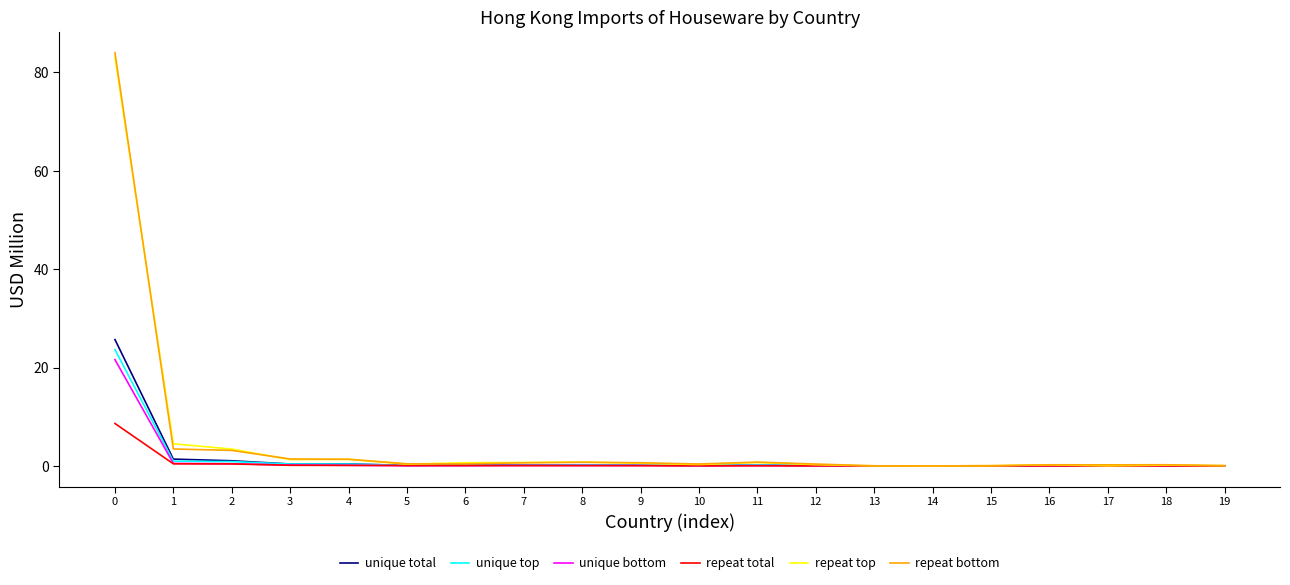

Which series has the widest spread of values?

repeat bottom